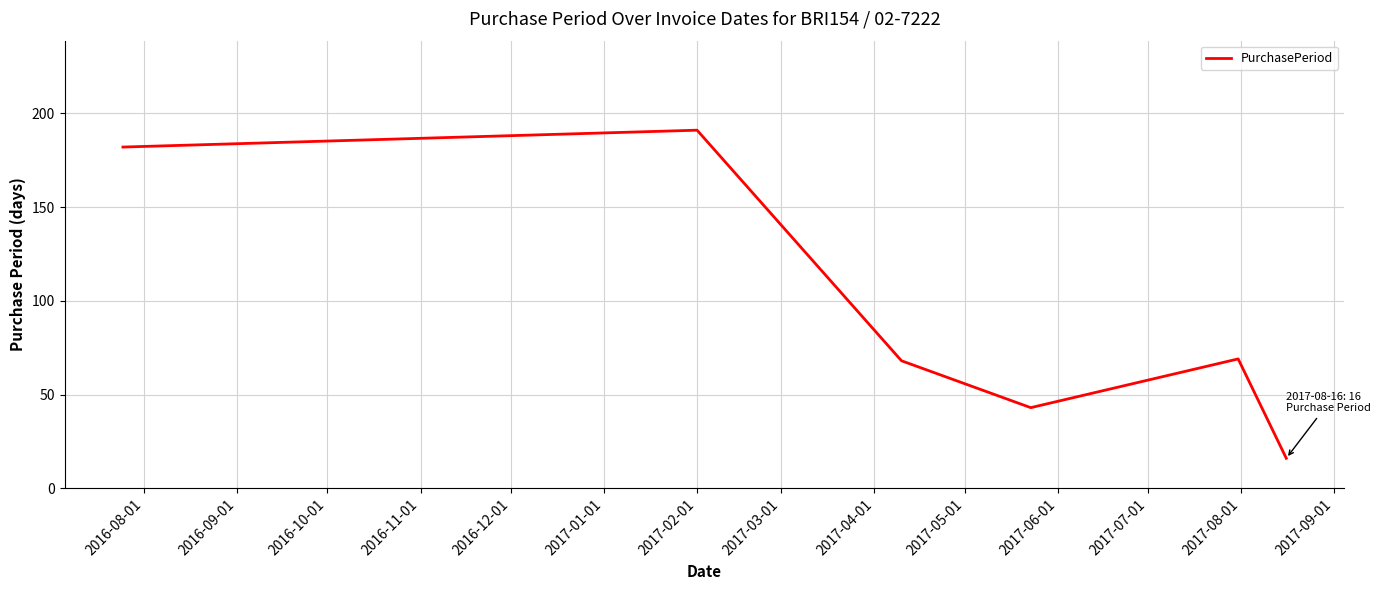

What is the maximum value shown in the chart?

191